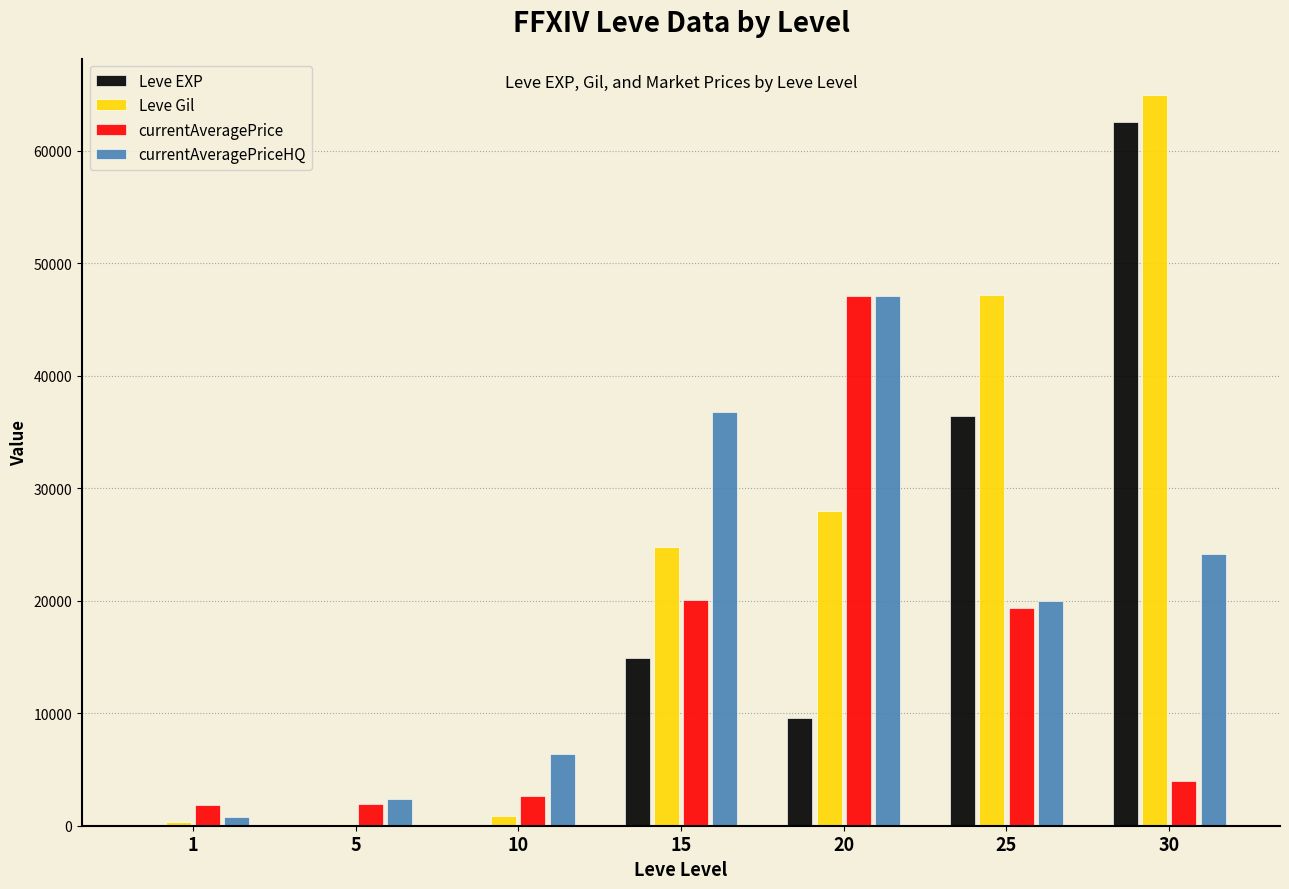

How many distinct data groups are displayed?

4